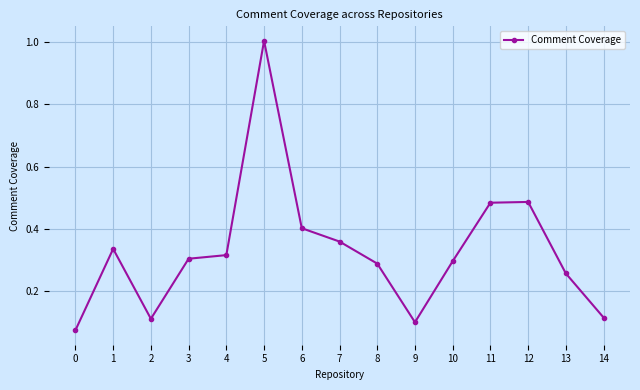

How many lines are shown in the chart?

1